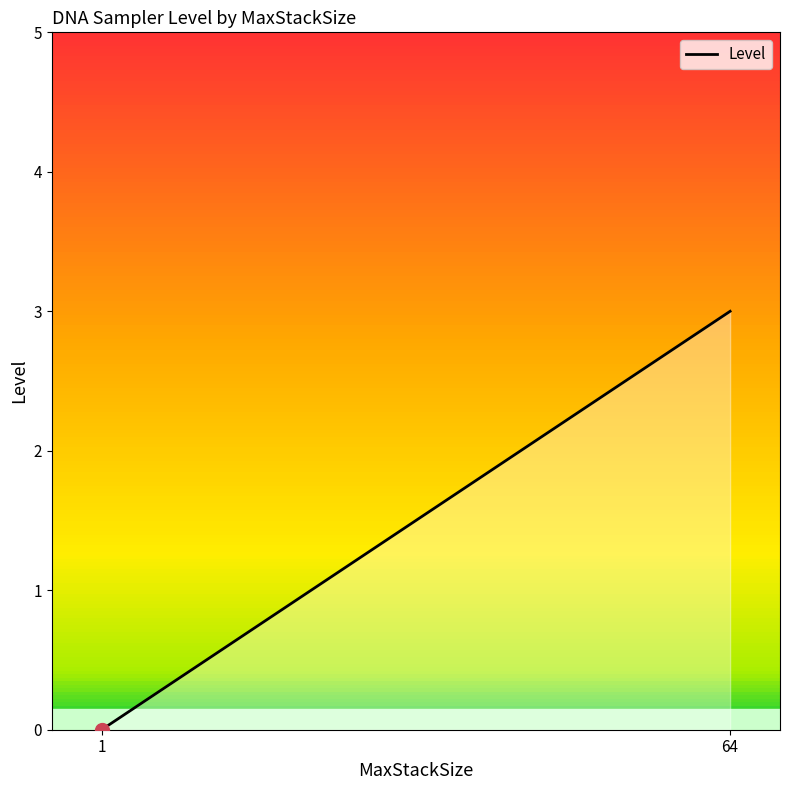

What is the difference between the maximum and minimum values?

3.0